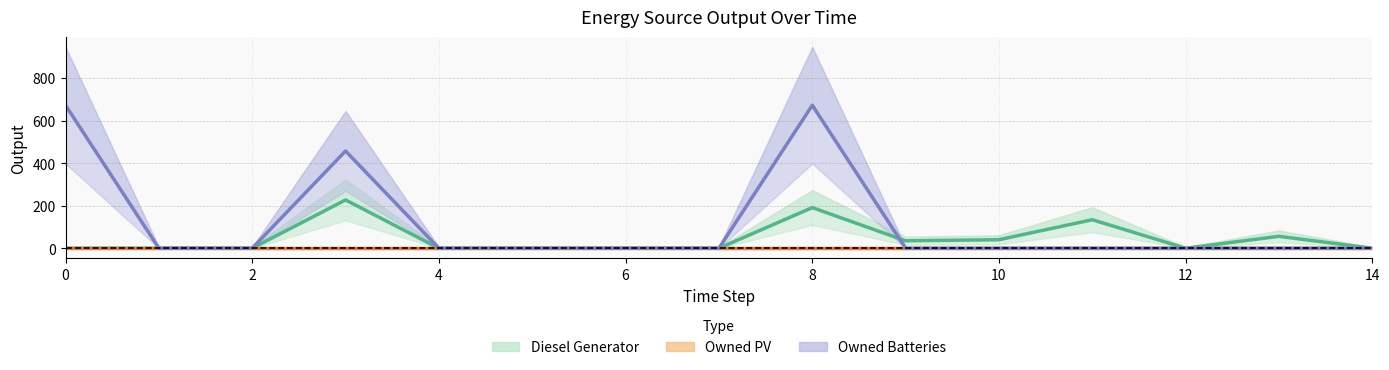

List the series in order of their peak value, highest first.

Owned Batteries, Diesel Generator, Owned PV